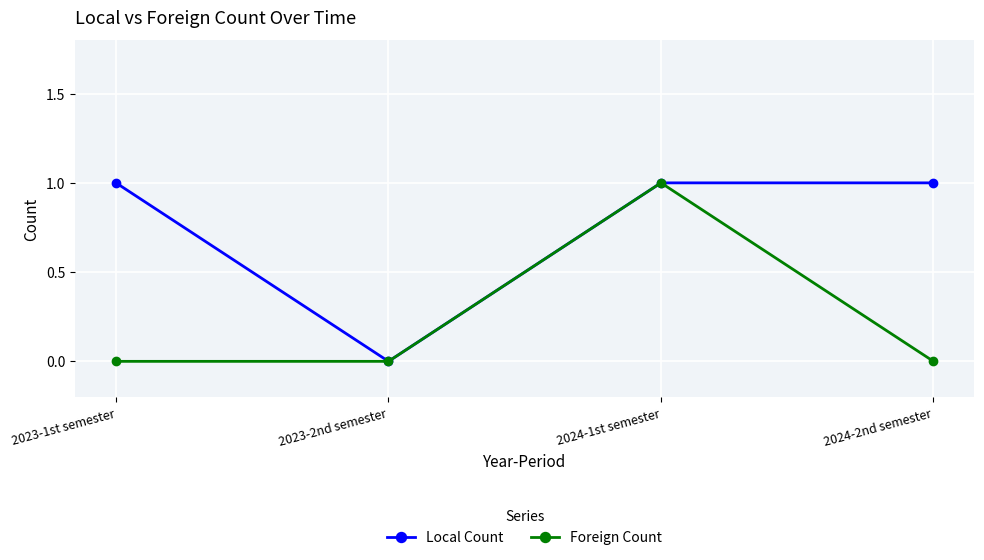

Is it true that Foreign Count equals 0 at 2023-2nd semester?

True